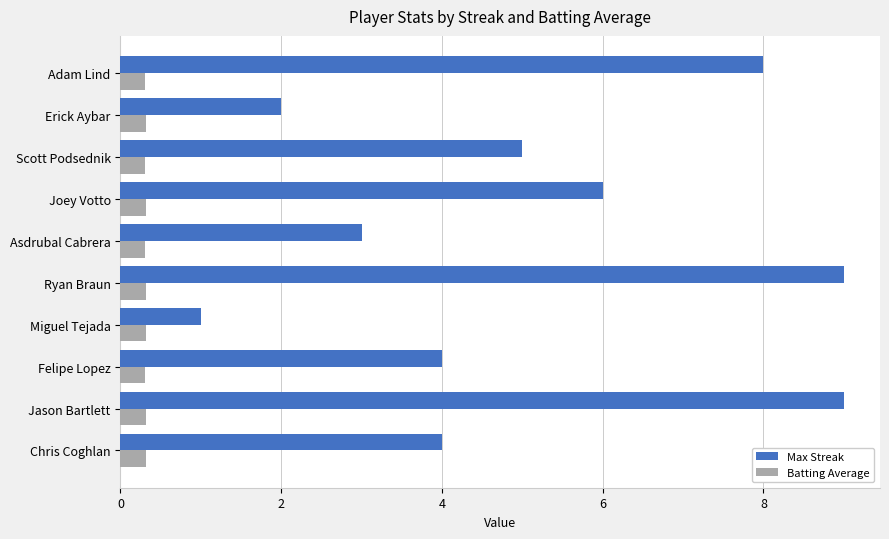

Which series has the largest range (max minus min)?

Max Streak